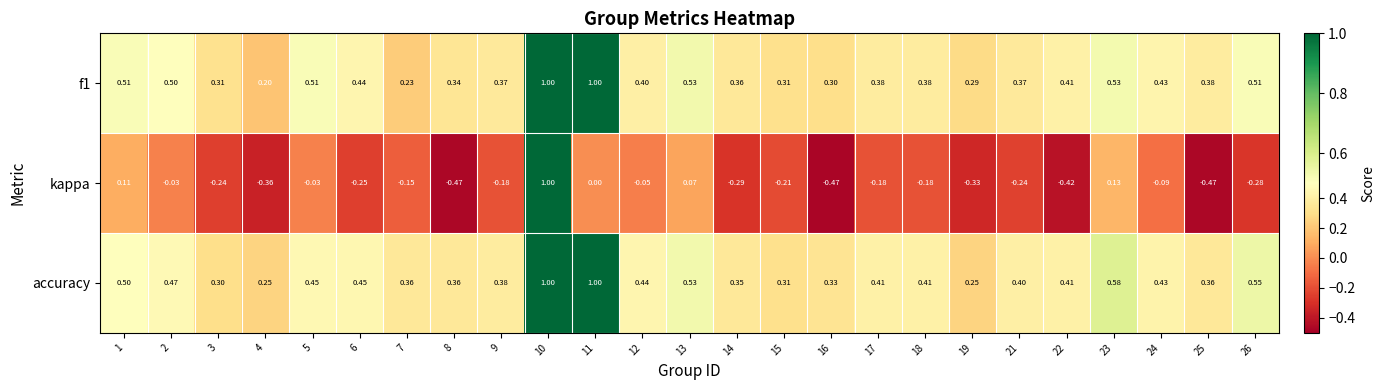

Which series has the largest total across all categories?

accuracy